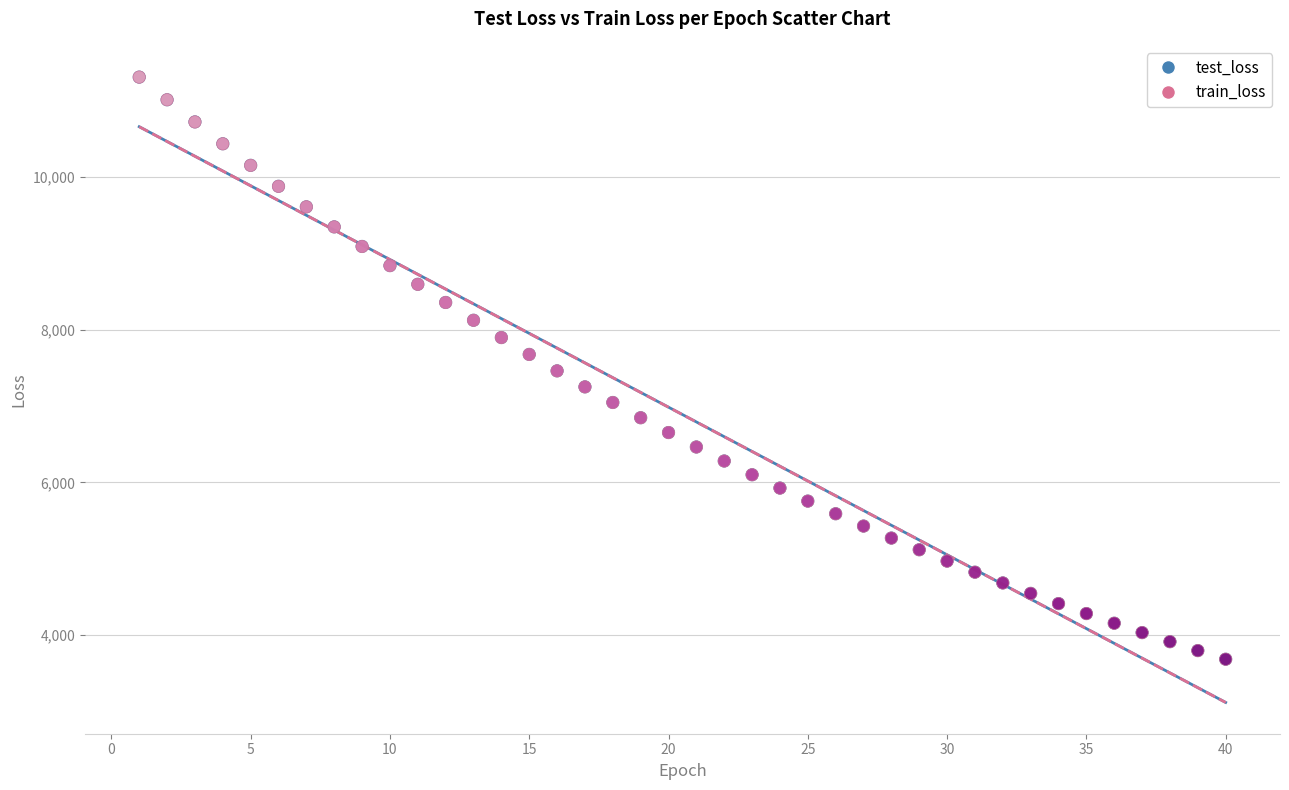

What are all the series names shown in the legend?

test_loss, train_loss